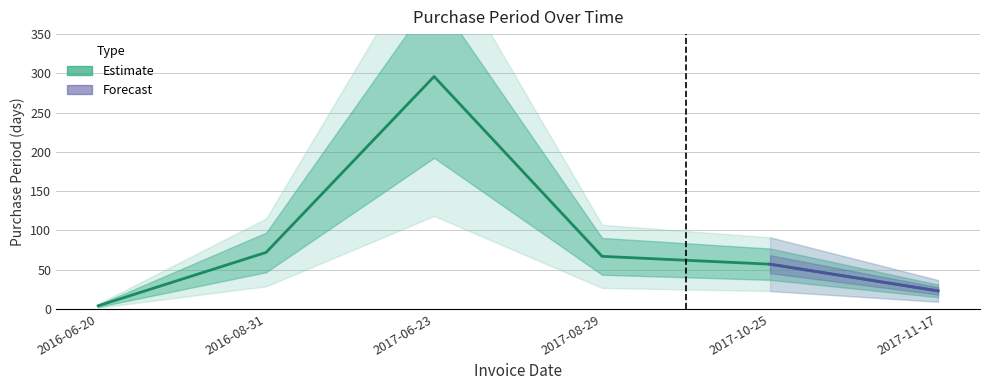

Where is the data nearest to the value 150?

2016-08-31